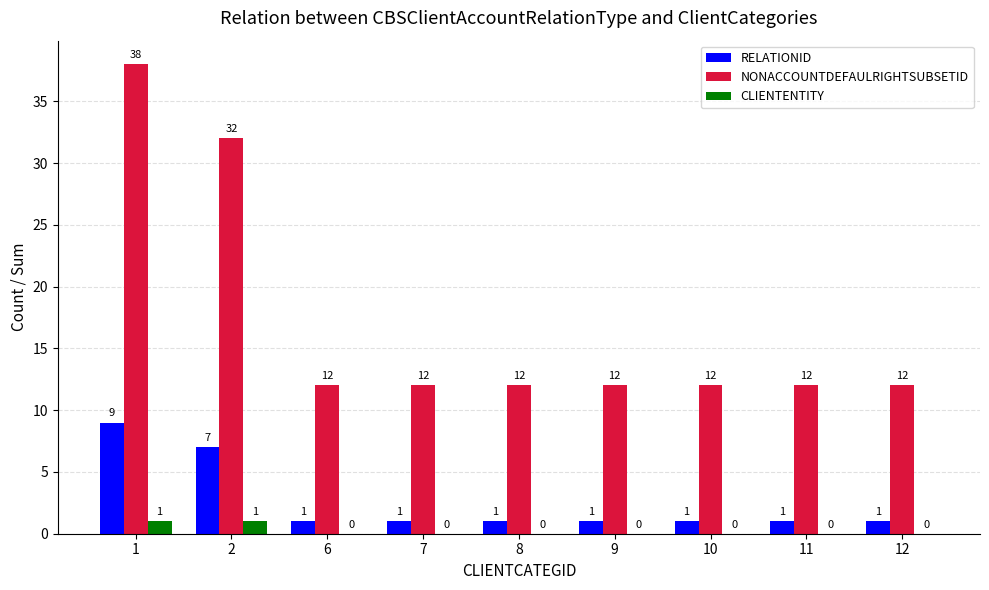

Reading left to right, extract all data points from this chart.

RELATIONID: 9	7	1	1	1	1	1	1	1
NONACCOUNTDEFAULRIGHTSUBSETID: 38	32	12	12	12	12	12	12	12
CLIENTENTITY: 1	1	0	0	0	0	0	0	0